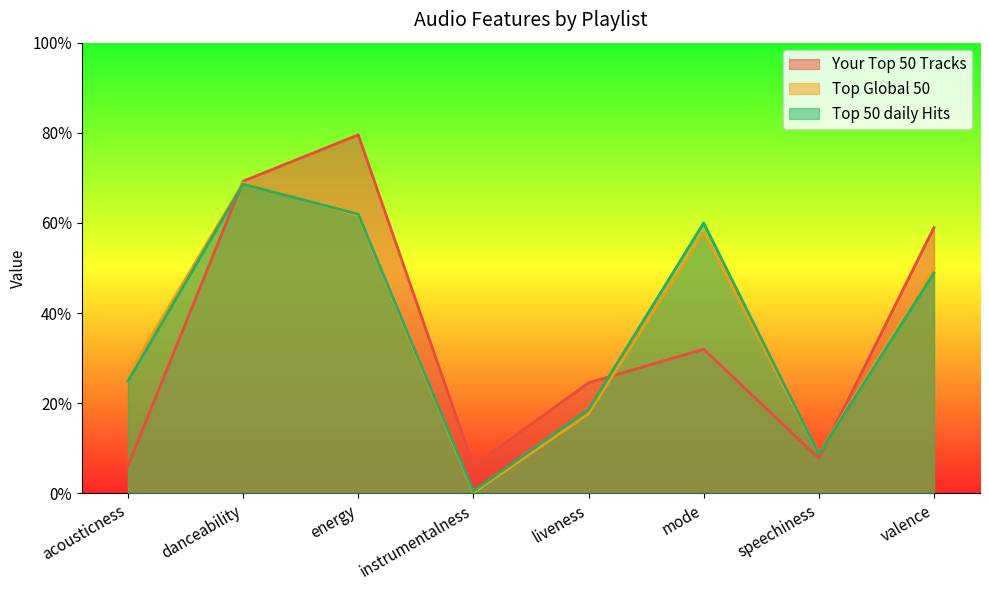

What is the sum of the Top Global 50 values at instrumentalness and danceability?

0.7